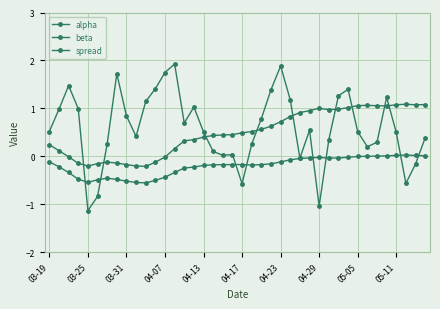

What is the minimum value shown in the chart?

-1.1